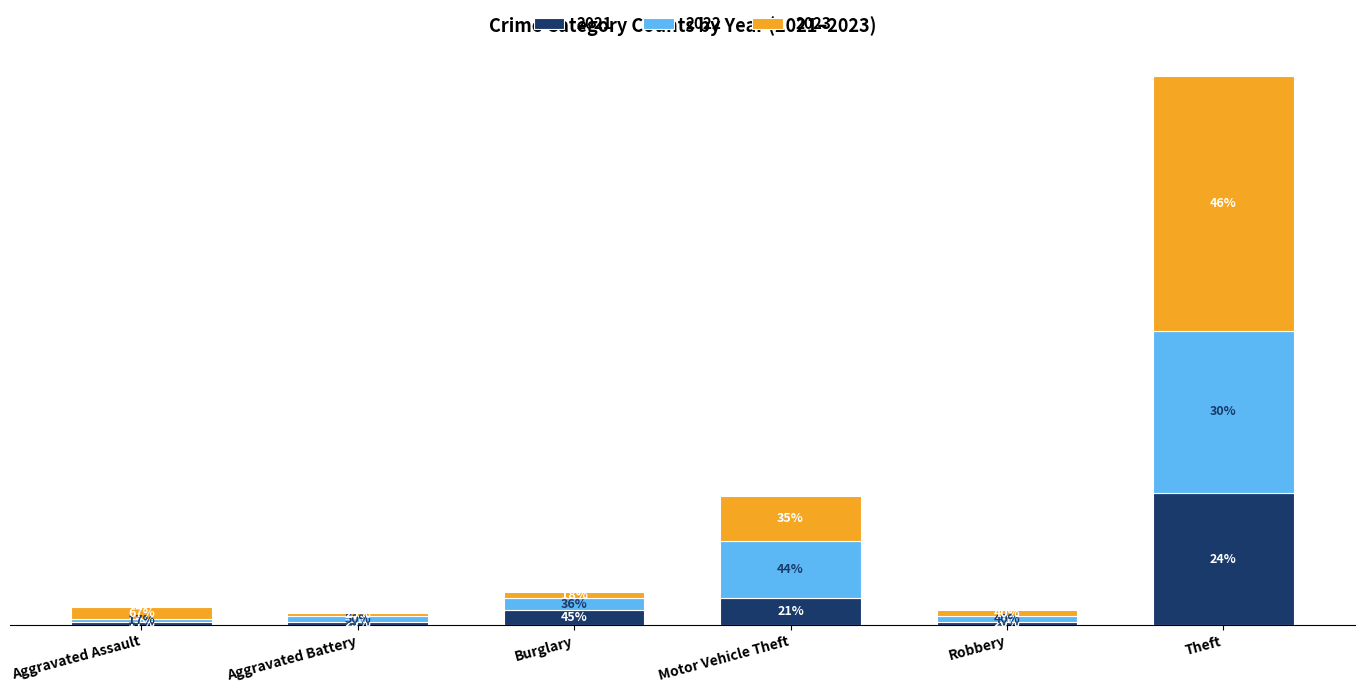

Are the bars grouped side by side (vs. stacked)?

No